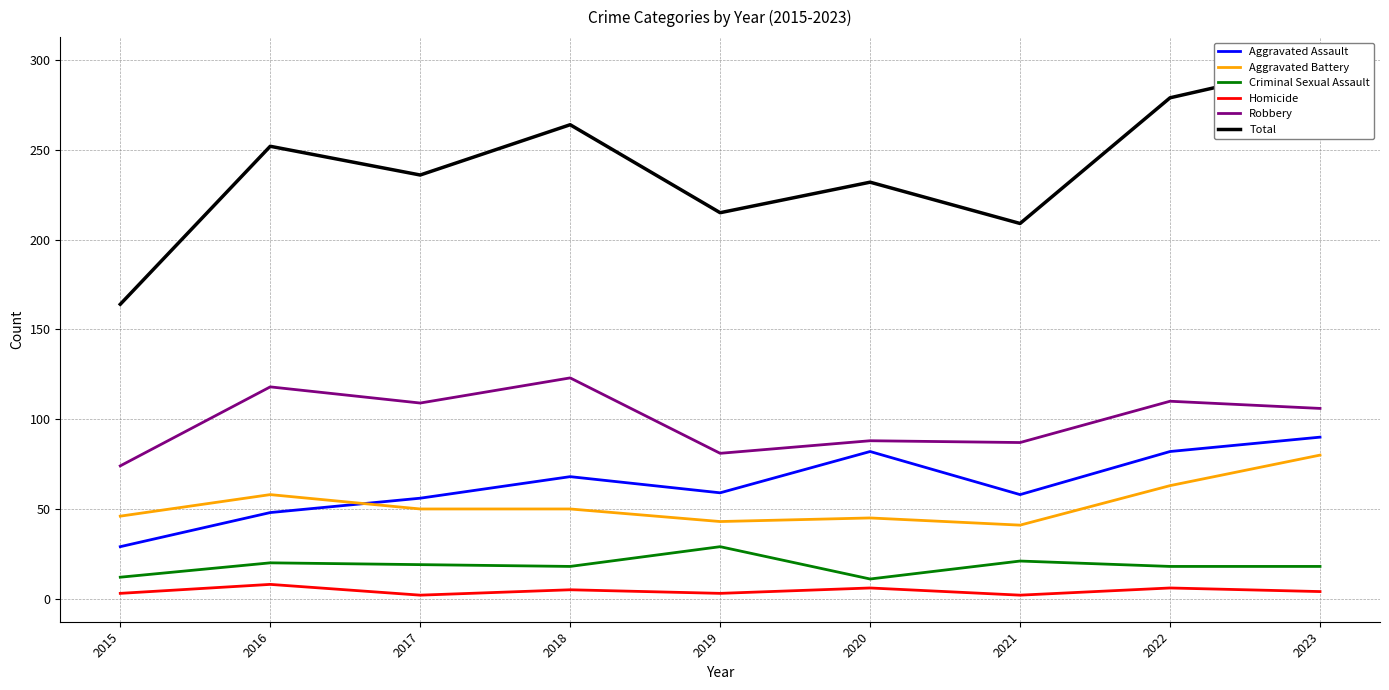

Count the number of data series in this chart.

6